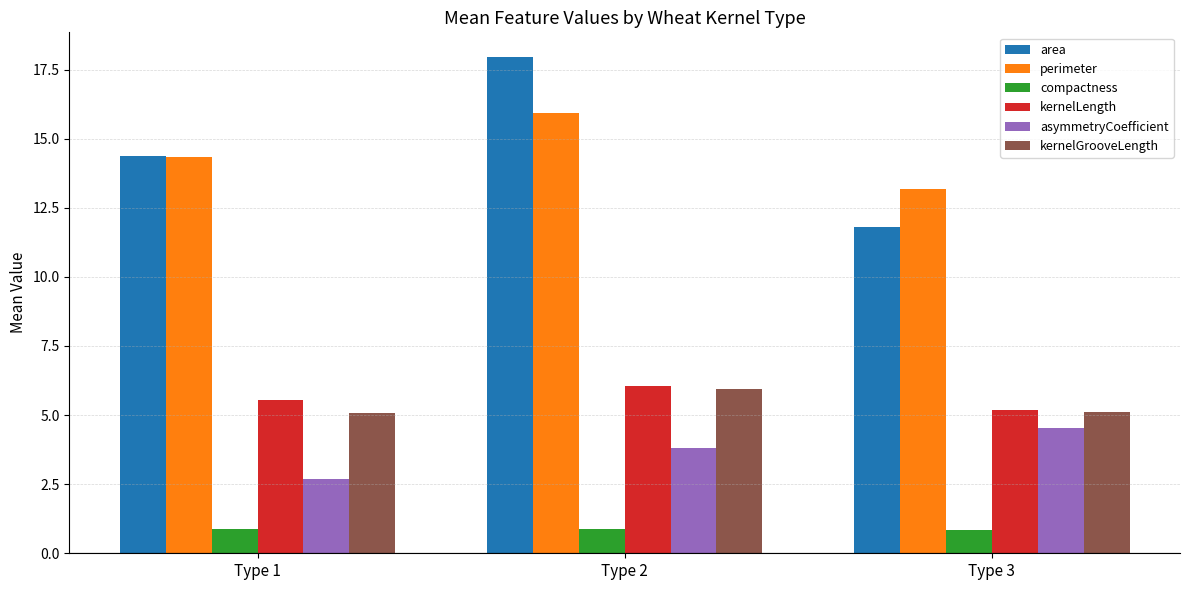

Reading right to left, transcribe all the data shown in this chart.

area: Type 3=11.8	Type 2=17.9	Type 1=14.4
perimeter: Type 3=13.2	Type 2=15.9	Type 1=14.3
compactness: Type 3=0.9	Type 2=0.9	Type 1=0.9
kernelLength: Type 3=5.2	Type 2=6.0	Type 1=5.5
asymmetryCoefficient: Type 3=4.5	Type 2=3.8	Type 1=2.7
kernelGrooveLength: Type 3=5.1	Type 2=5.9	Type 1=5.1